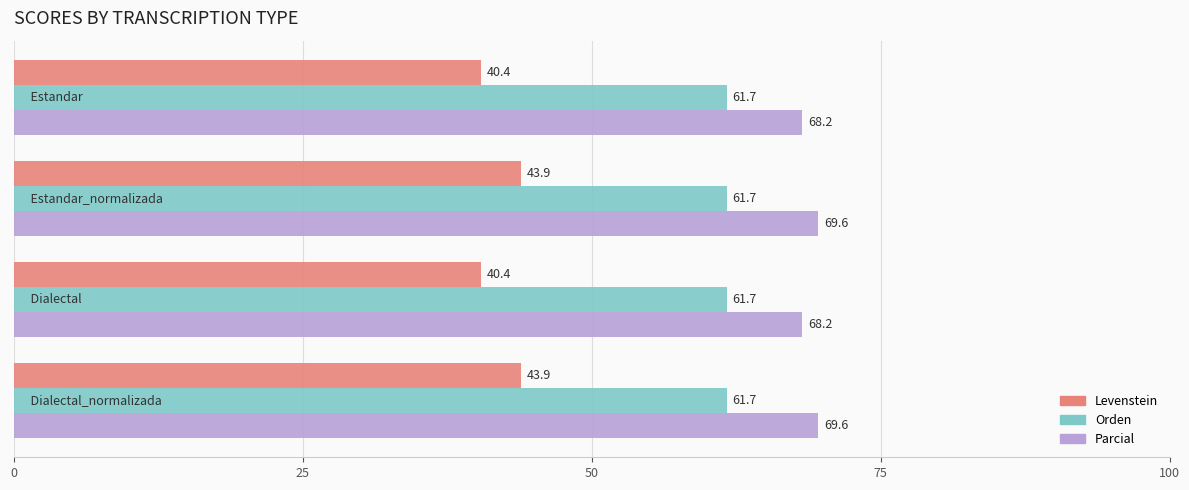

Which series has the widest spread of values?

Levenstein